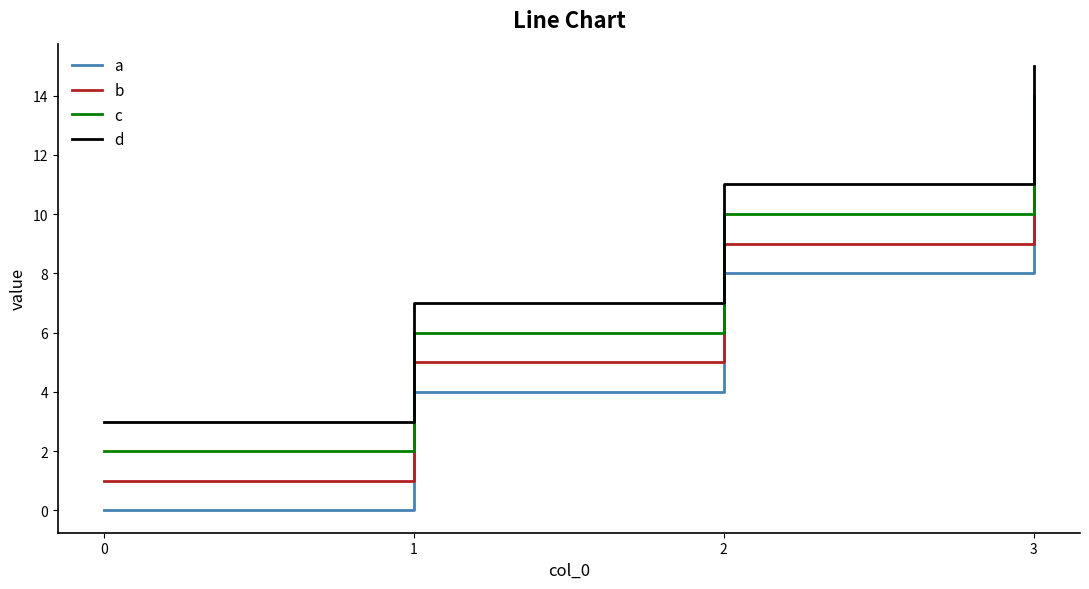

True or false: a has more than 1 interior local peaks.

False